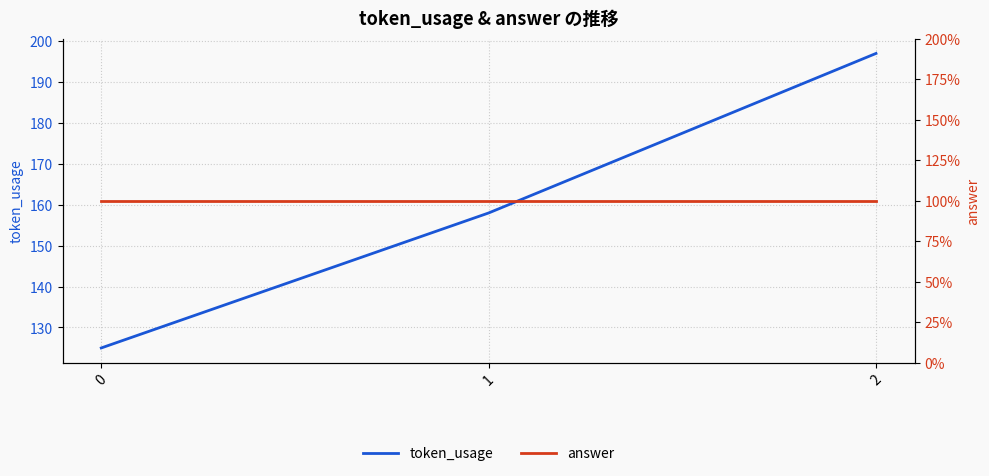

What is the spread (max minus min) of values at 0?

124